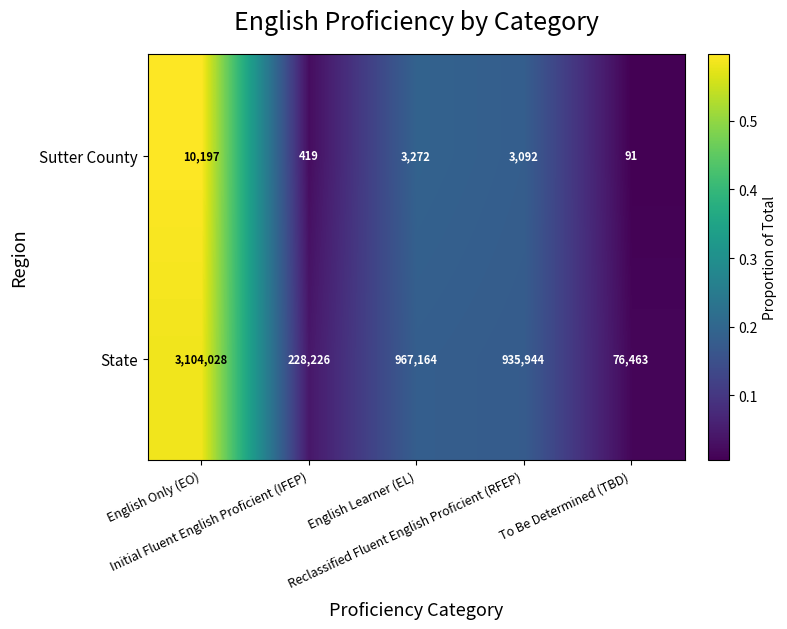

What is the average value of the State series?

1062365